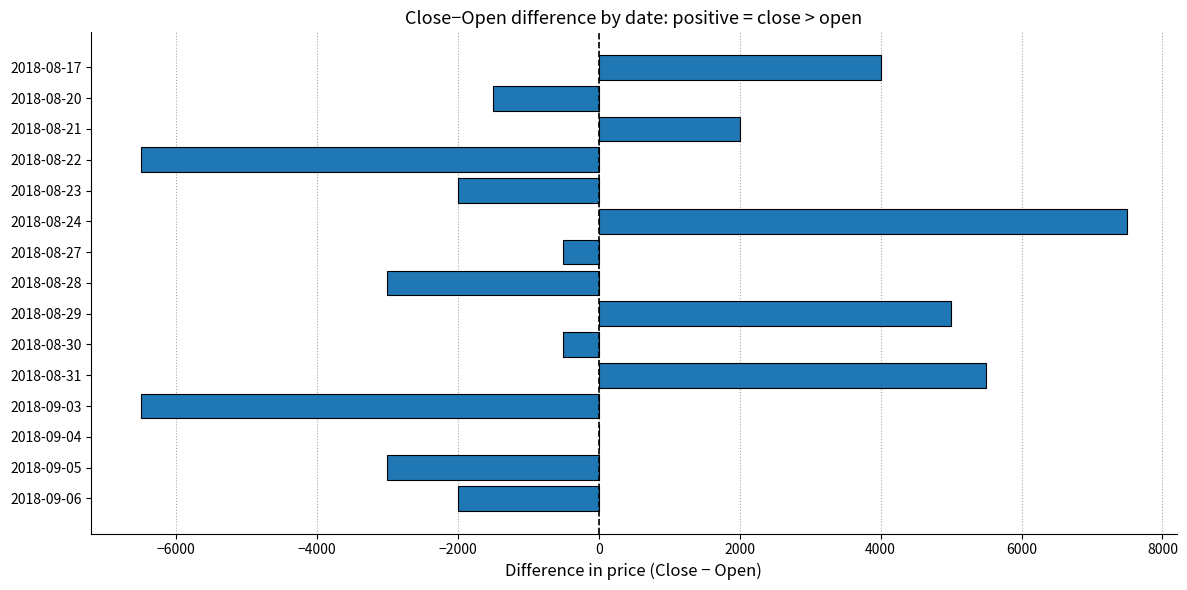

Reading bottom to top, transcribe all the data shown in this chart.

2018-09-06=-2000	2018-09-05=-3000	2018-09-04=0	2018-09-03=-6500	2018-08-31=5500	2018-08-30=-500	2018-08-29=5000	2018-08-28=-3000	2018-08-27=-500	2018-08-24=7500	2018-08-23=-2000	2018-08-22=-6500	2018-08-21=2000	2018-08-20=-1500	2018-08-17=4000